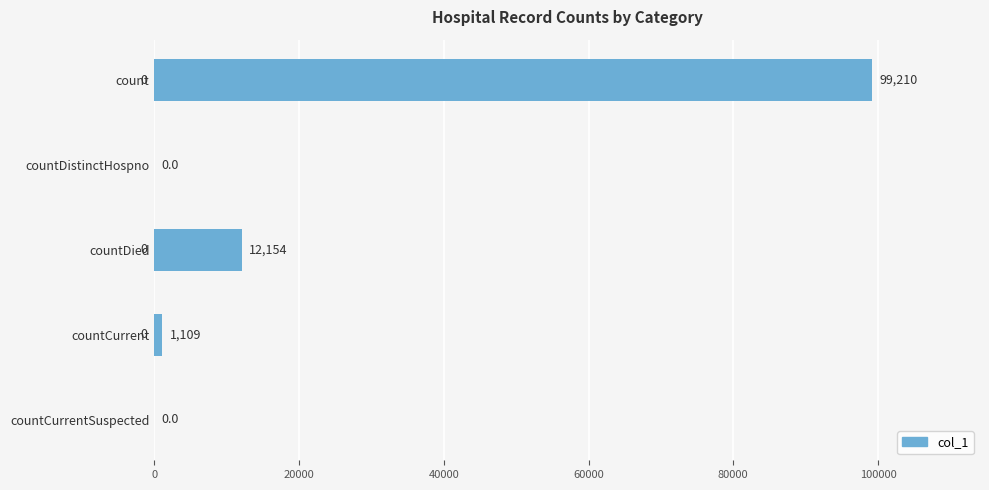

Which has a higher value, count or countCurrentSuspected?

count